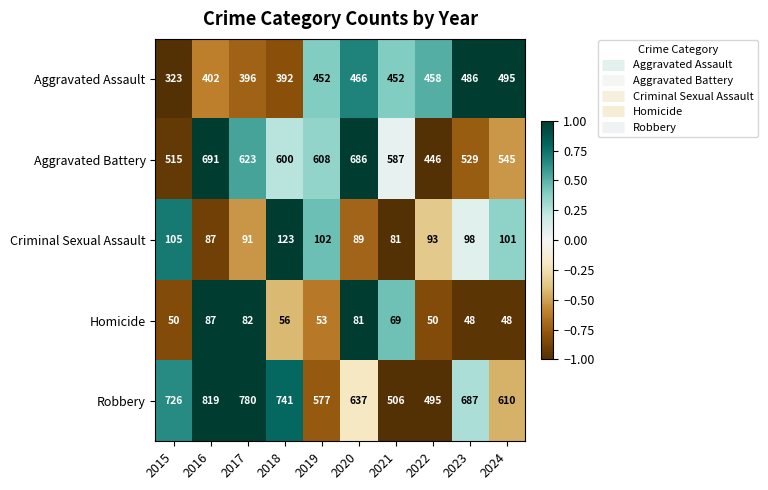

How many values in the Aggravated Battery series are below 600?

5